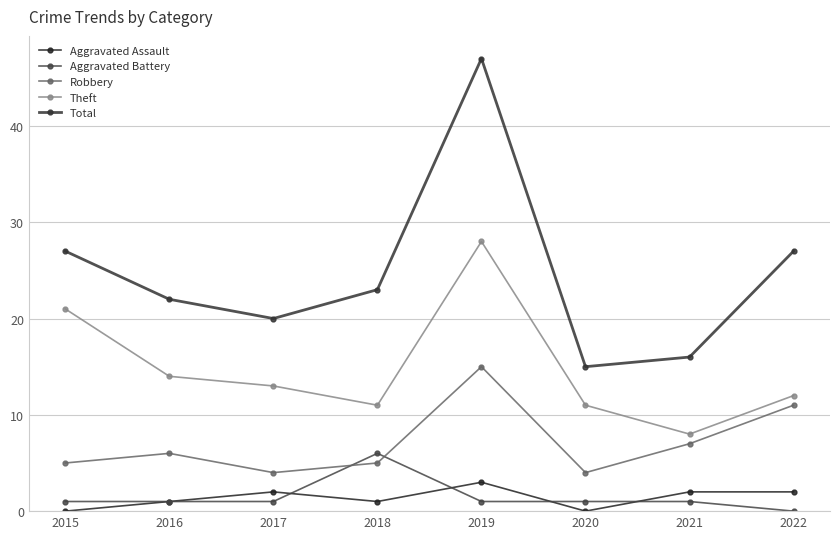

List the series in order of their peak value, highest first.

Total, Theft, Robbery, Aggravated Battery, Aggravated Assault